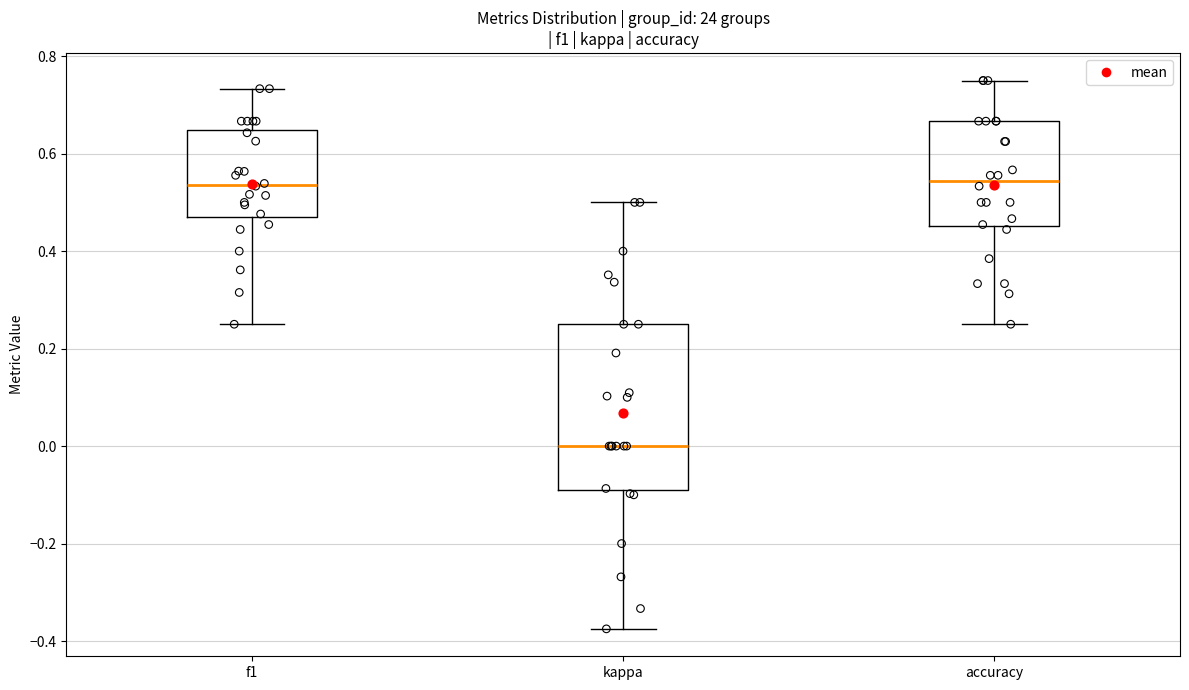

Comparing the boxes themselves (not the whiskers), which one is the tallest?

kappa